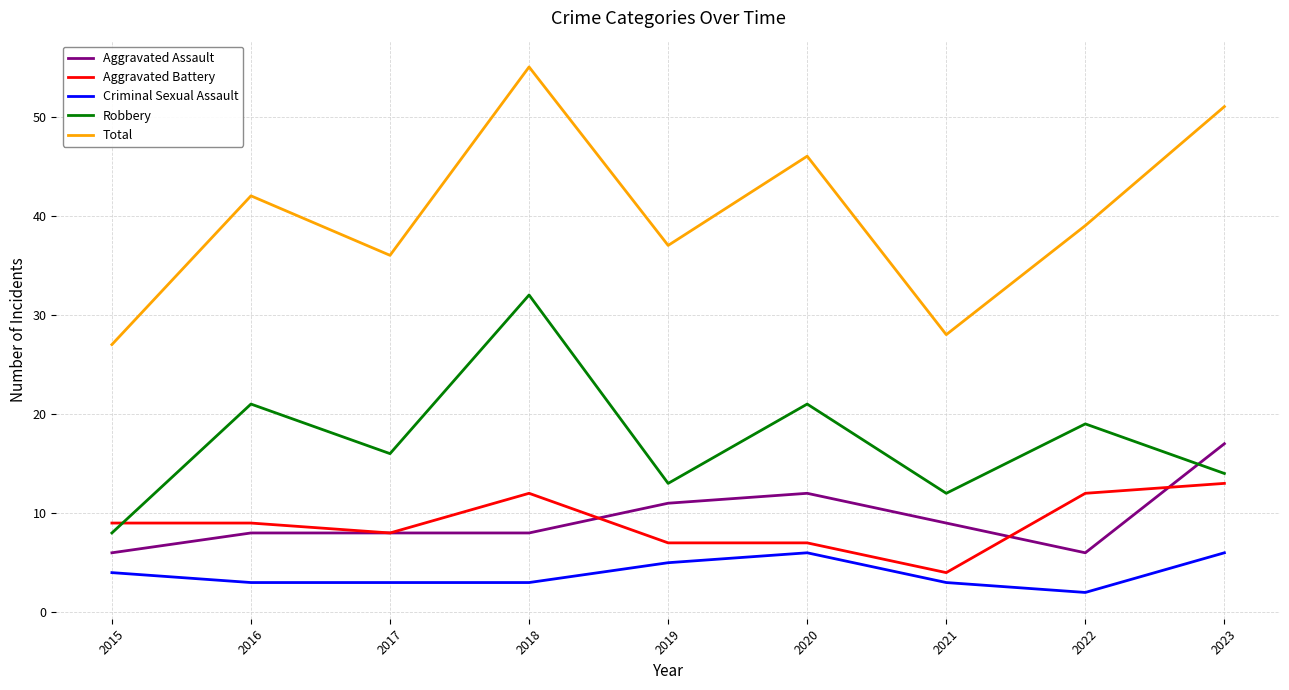

What is the difference between the second highest and second lowest values in the Robbery series?

9